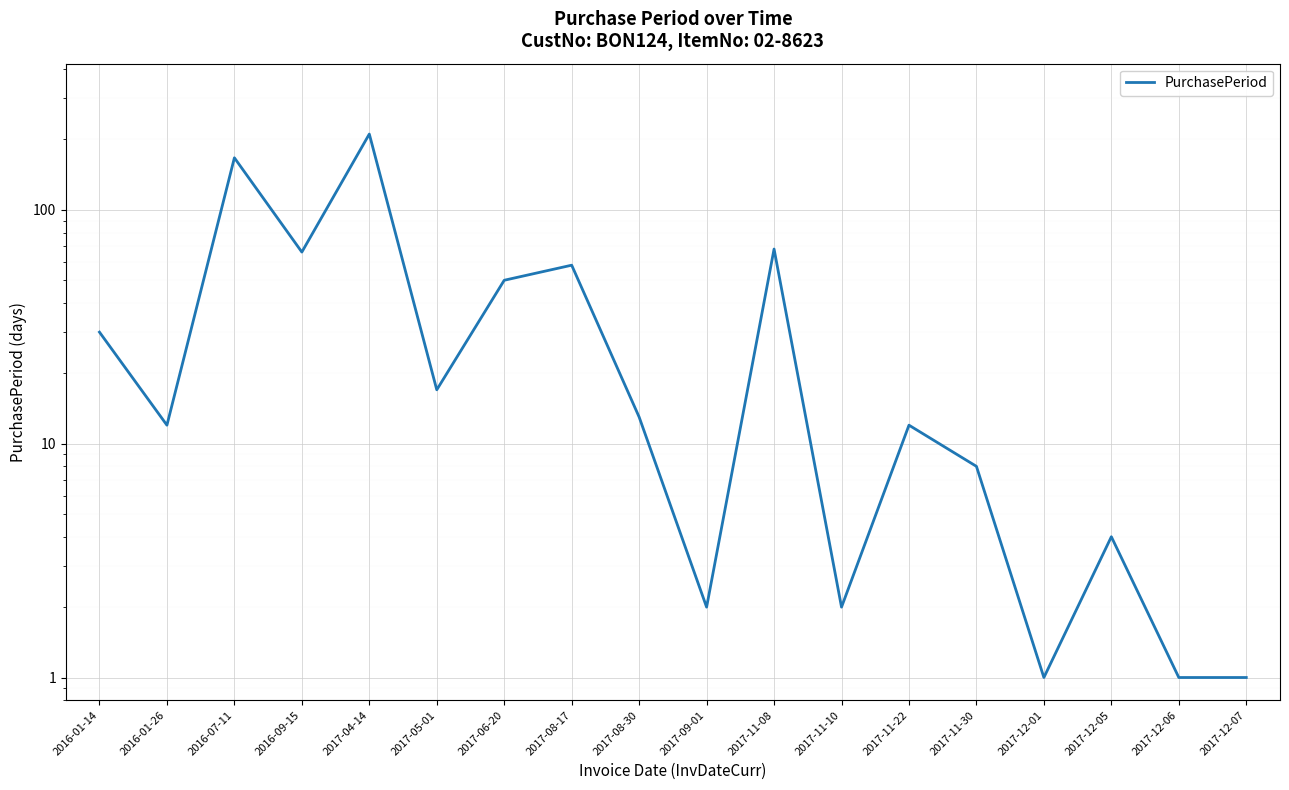

What is the average value?

40